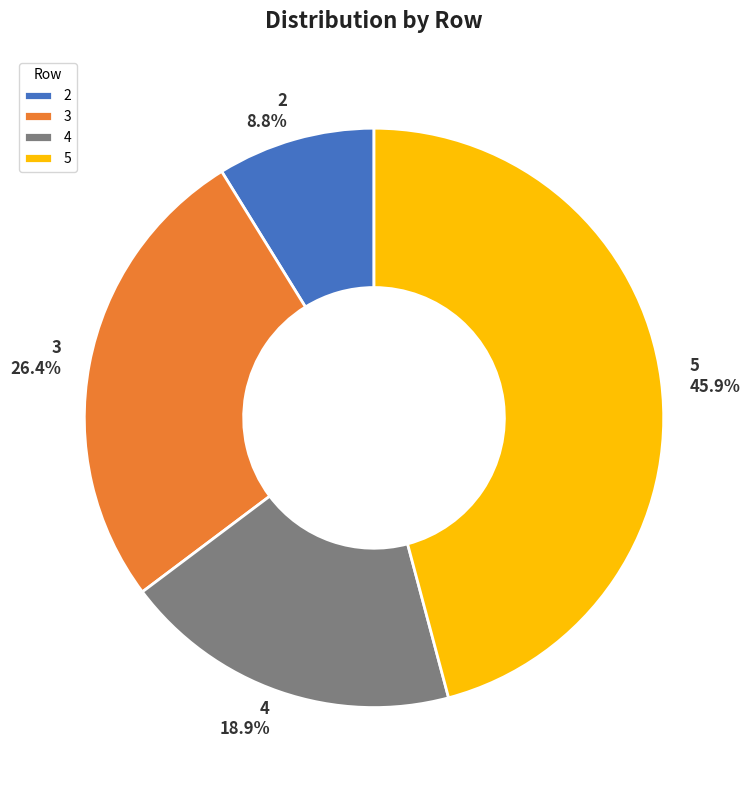

Is it true that 4 is 8% of the pie?

False